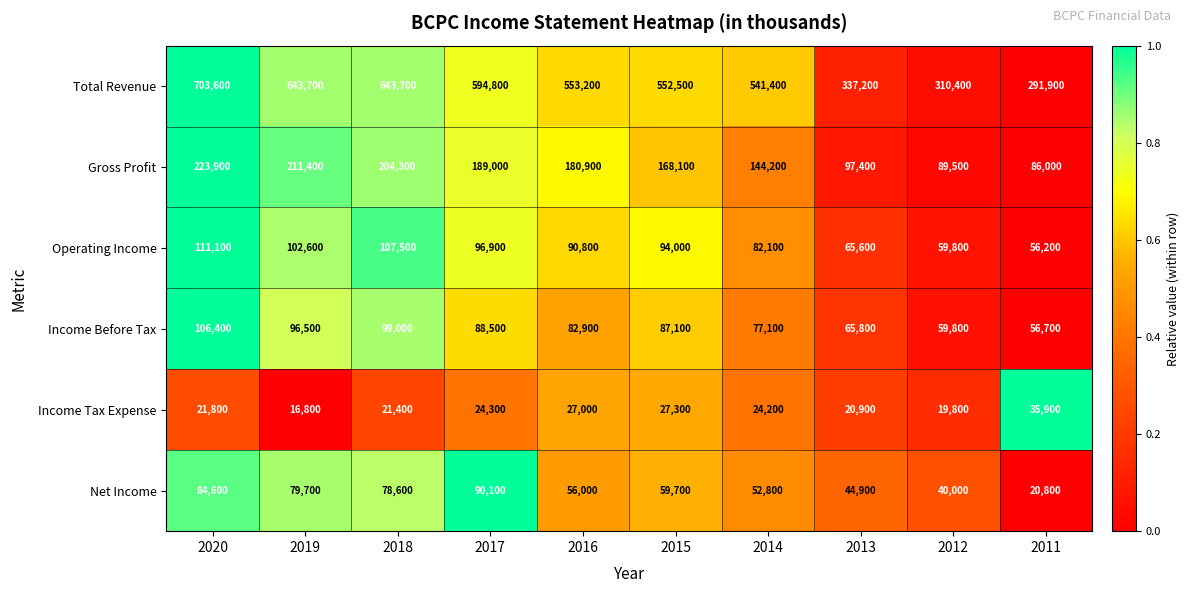

What is the average value of the Total Revenue series?

517240